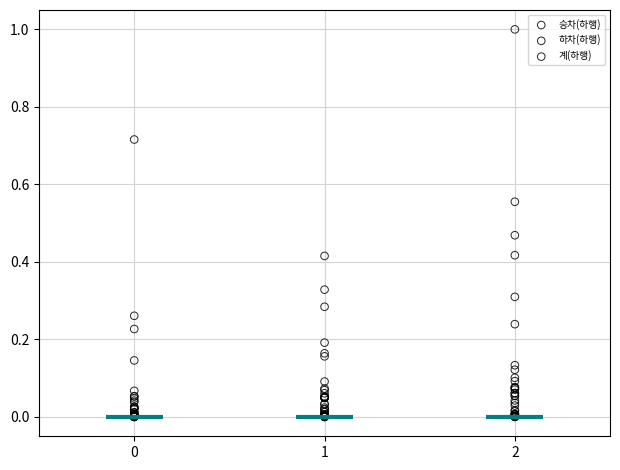

What are all the series names shown in the legend?

승차(하행), 하차(하행), 계(하행)